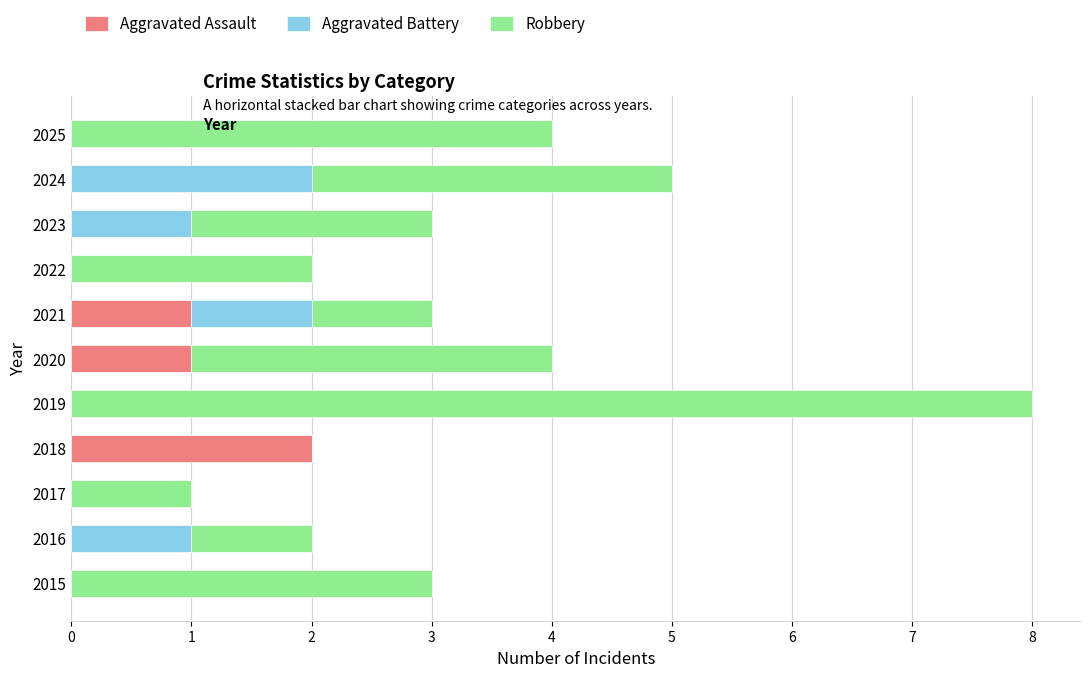

The value of Aggravated Assault at 2019 is 0. True or false?

True